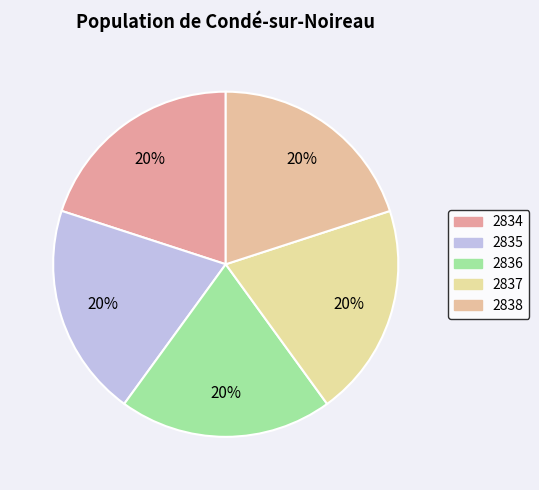

Count the number of slices in the pie.

5